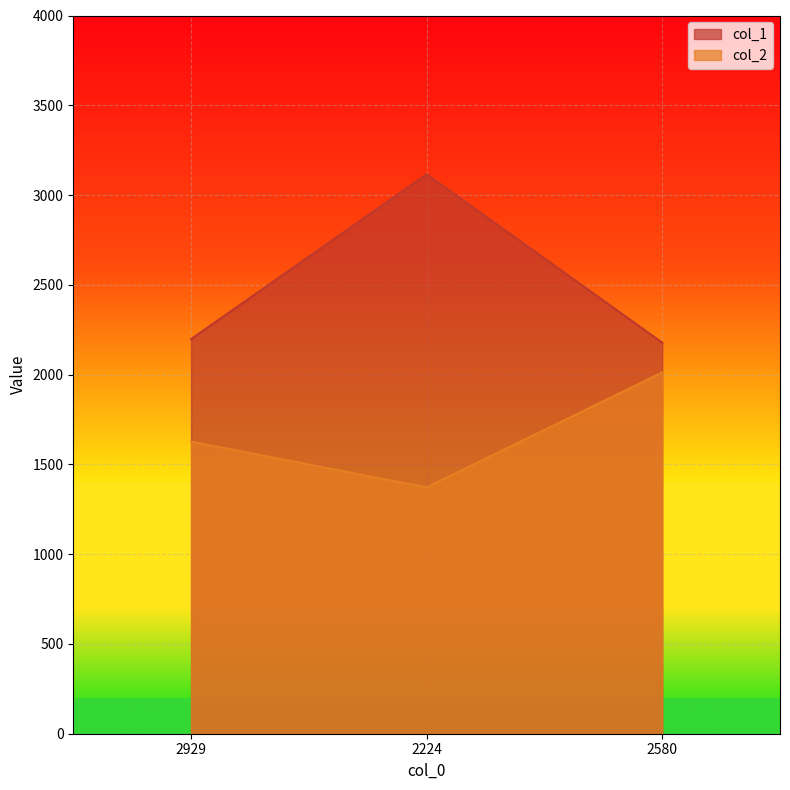

True or false: col_1 has a value of 3745 at 2929.

False